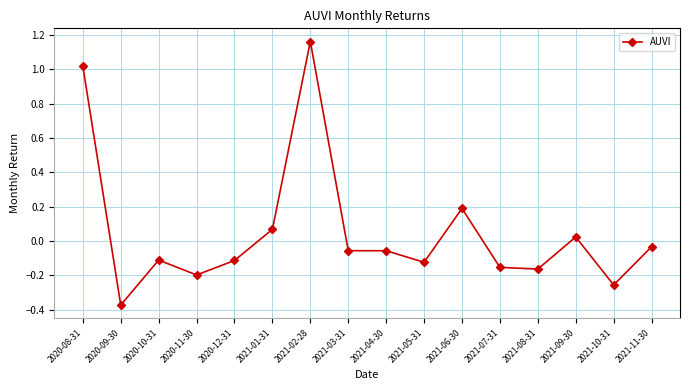

What position from the left is 2020-10-31?

3